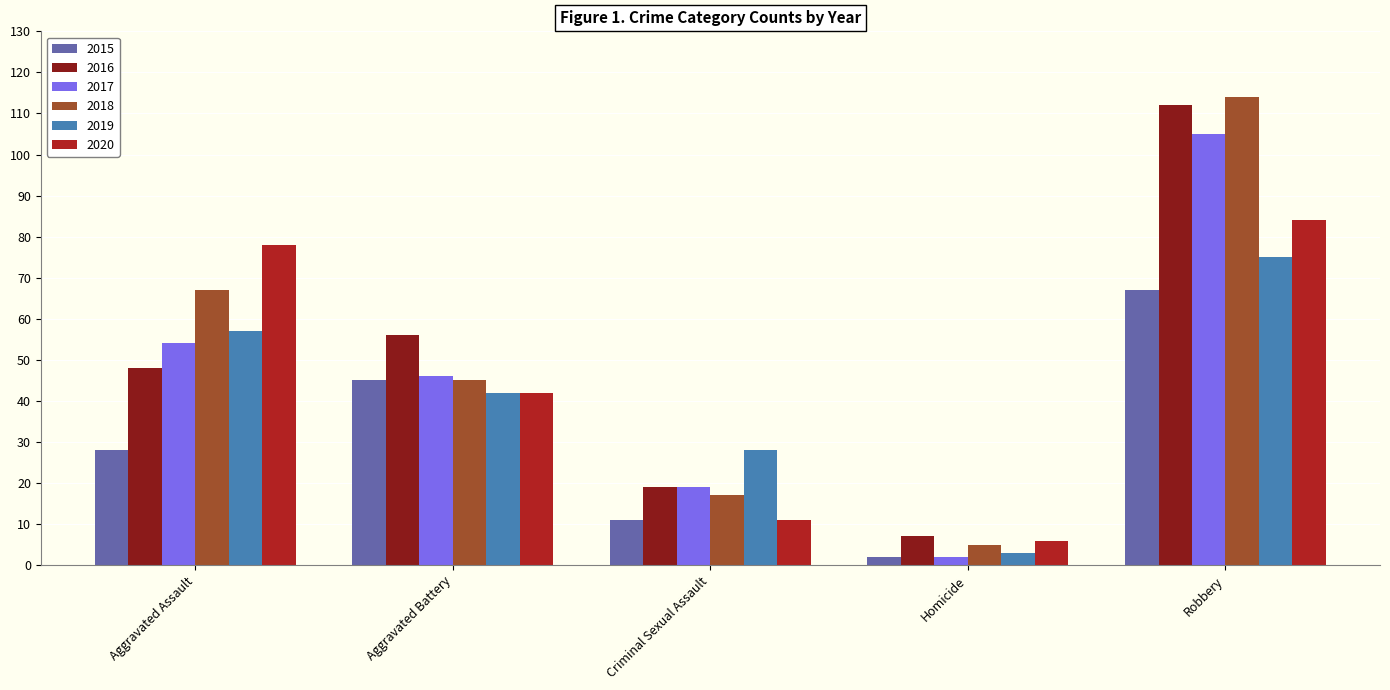

What is the difference between the second highest and minimum values in the 2017 series?

52